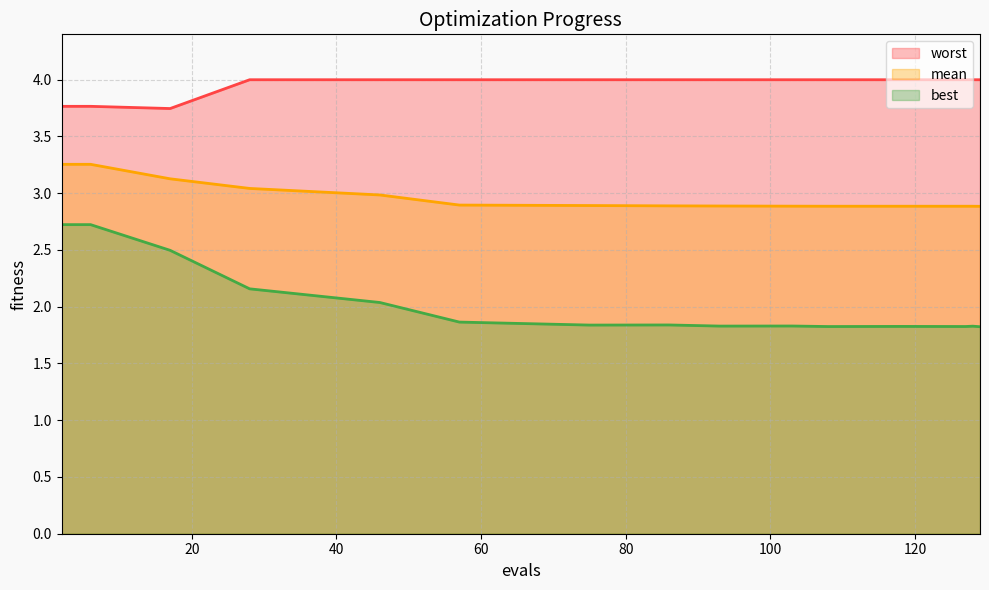

Between 2 and 118, which series saw the biggest shift?

best